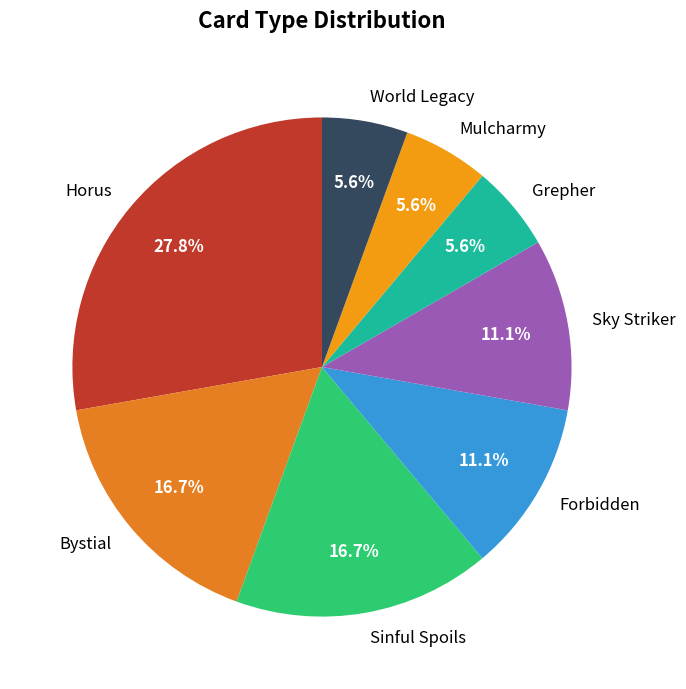

What percentage do Mulcharmy and Sky Striker together represent?

16.7%